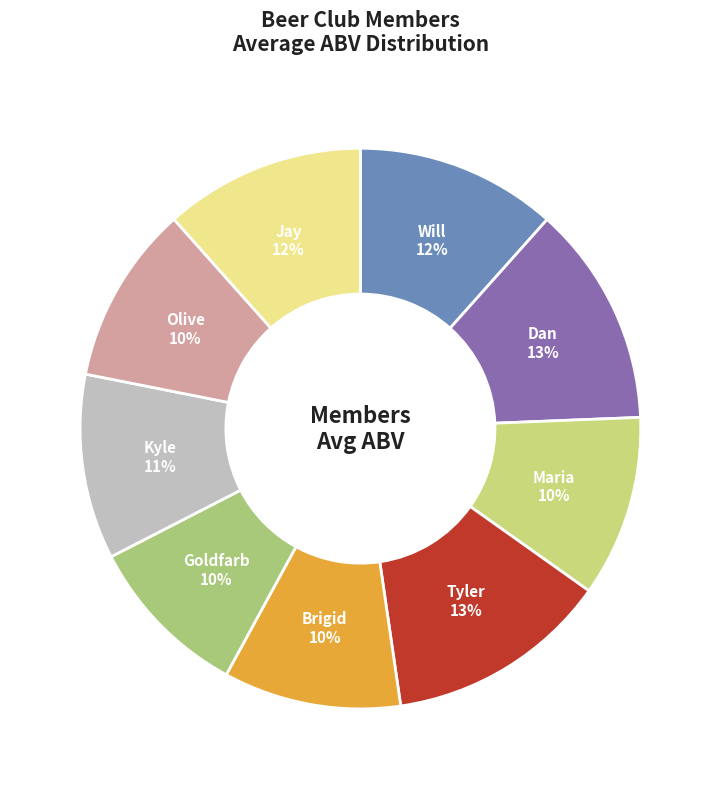

Do Olive and Jay together represent more than half of the pie?

No